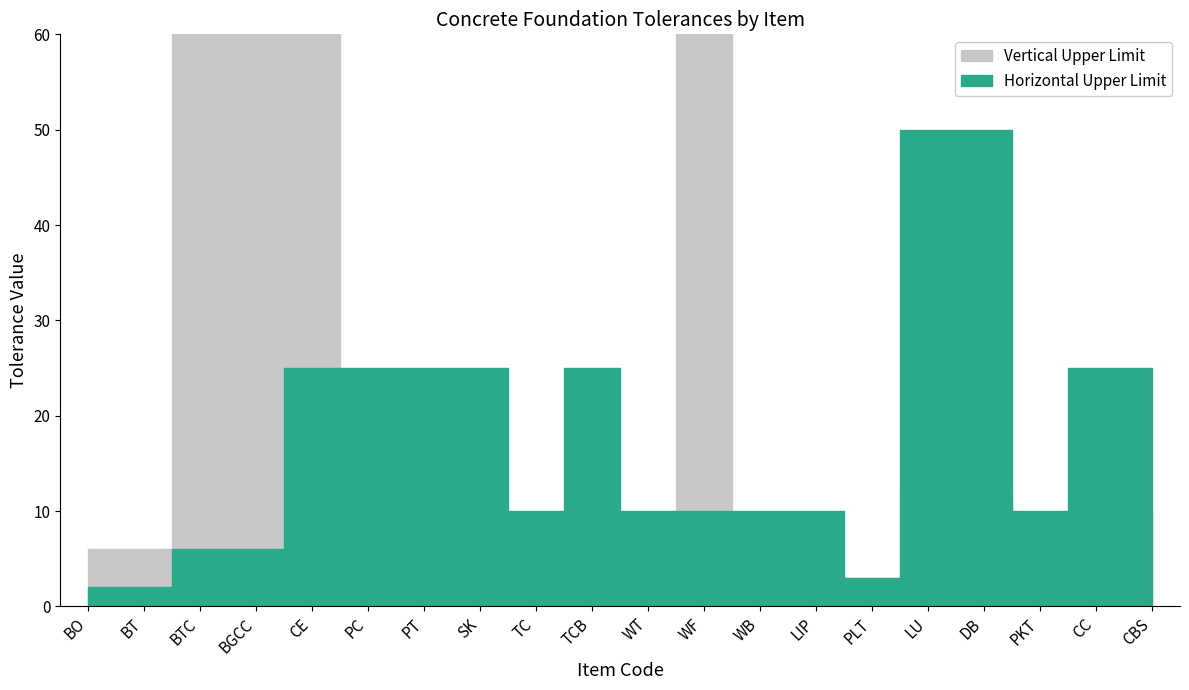

True or false: Vertical Upper Limit has more than 1 interior local peaks.

True